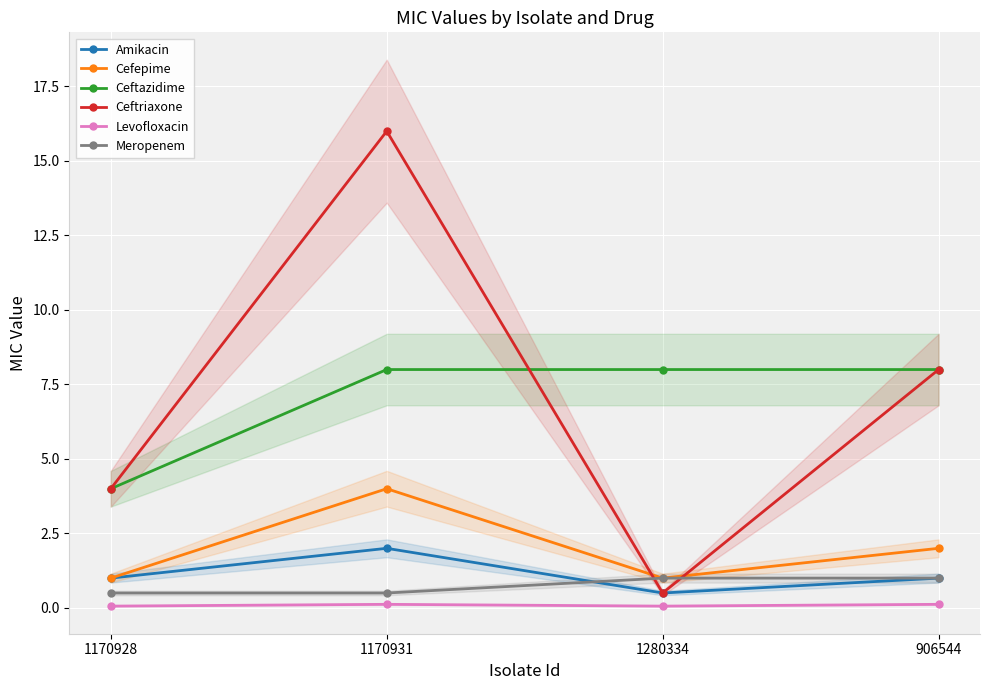

The value of Ceftriaxone at 1170931 is 26.4. True or false?

False